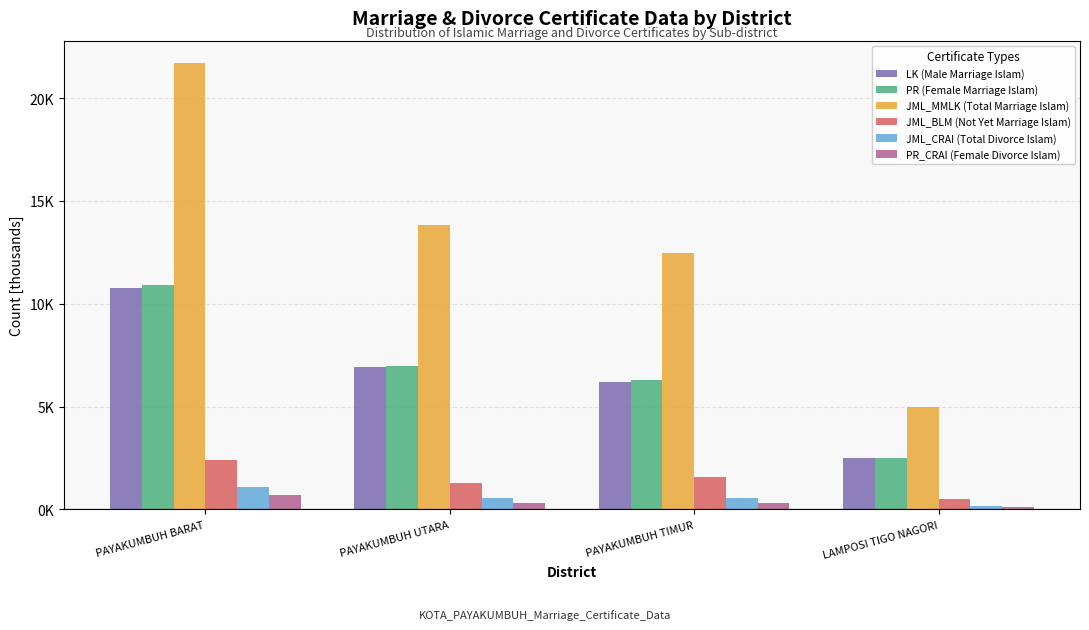

What is the spread (max minus min) of values at PAYAKUMBUH UTARA?

13.5